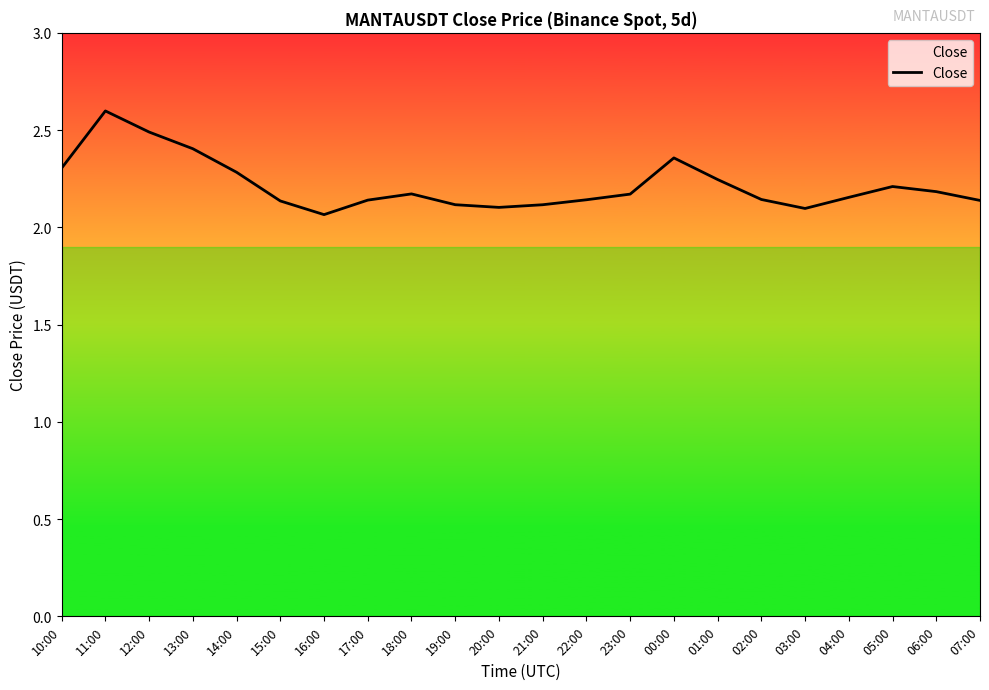

The value at 03:00 is 3.7. True or false?

False